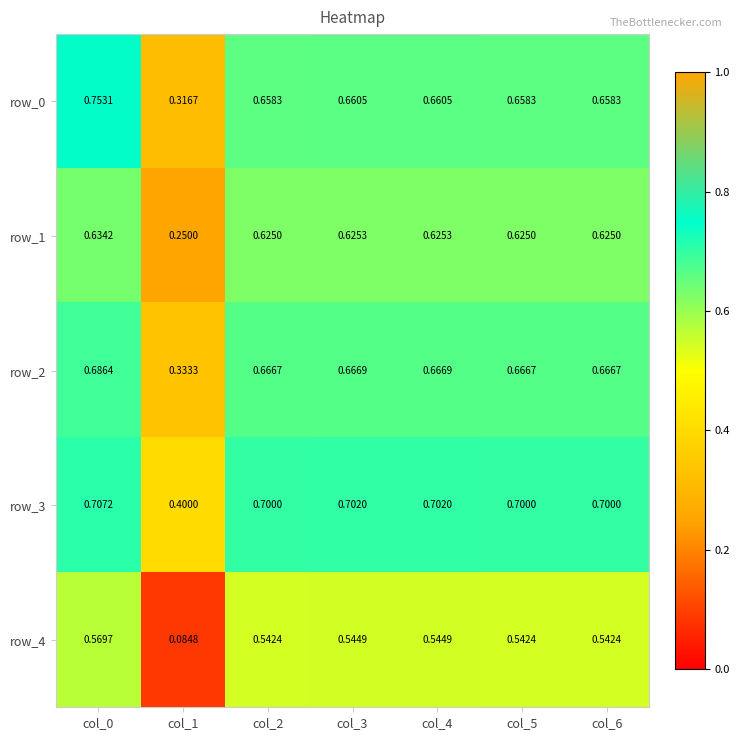

Is the value of row_1 at col_2 greater than the value of row_2 at col_5?

No